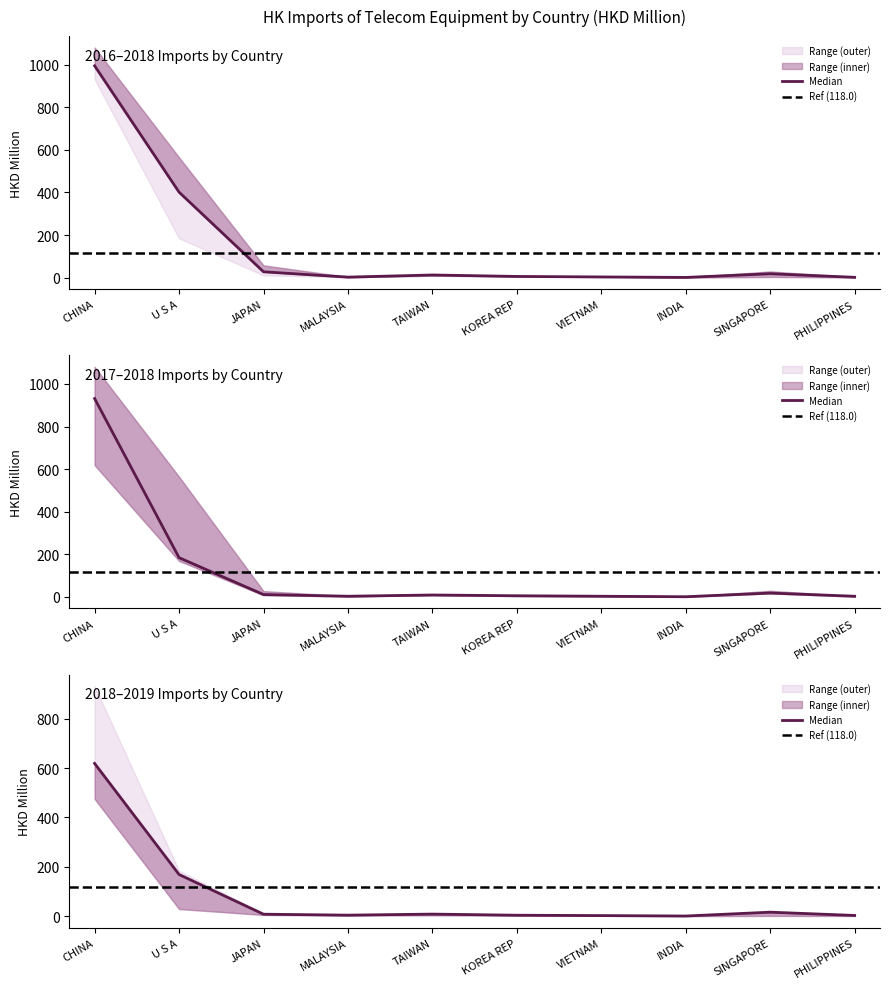

What is the value of the 201812 (HKD M) point at the 7th from the left?

3.5